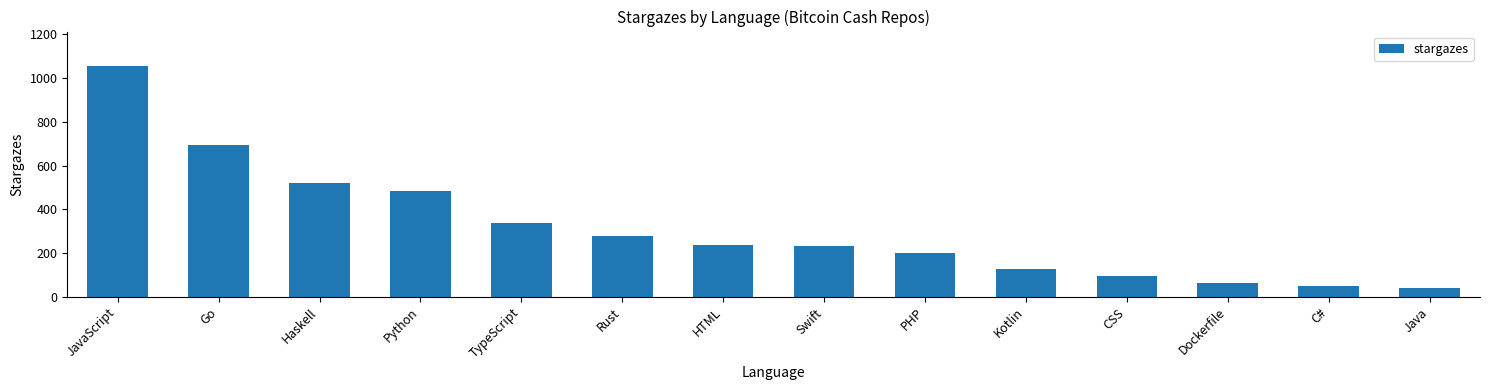

What is the change in value from HTML to CSS?

-144